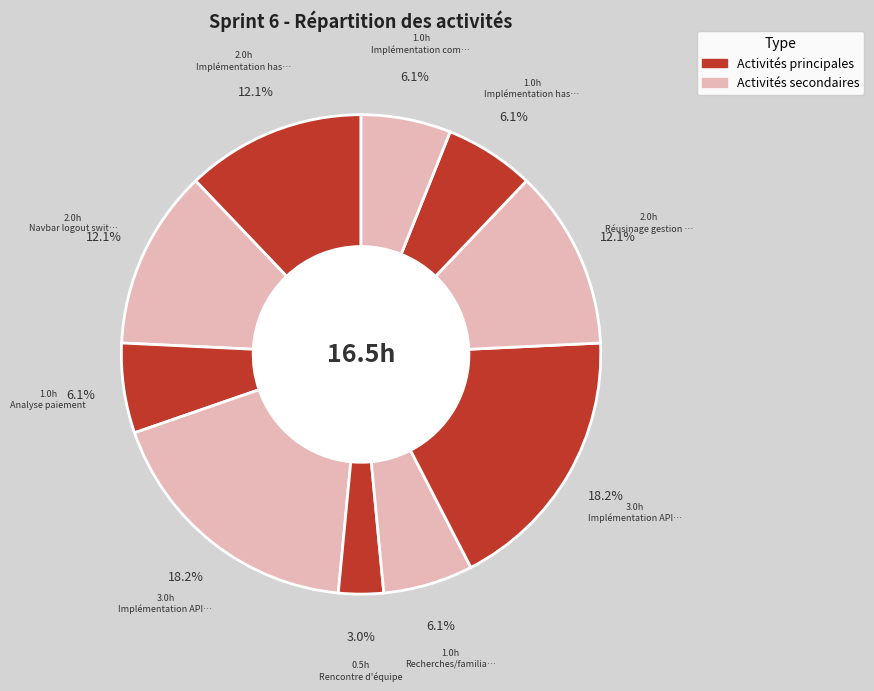

How many segments does this pie chart have?

10